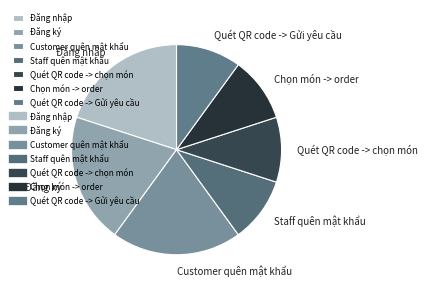

Approximately how many times larger is the value at Đăng nhập compared to Staff quên mật khẩu?

2.0